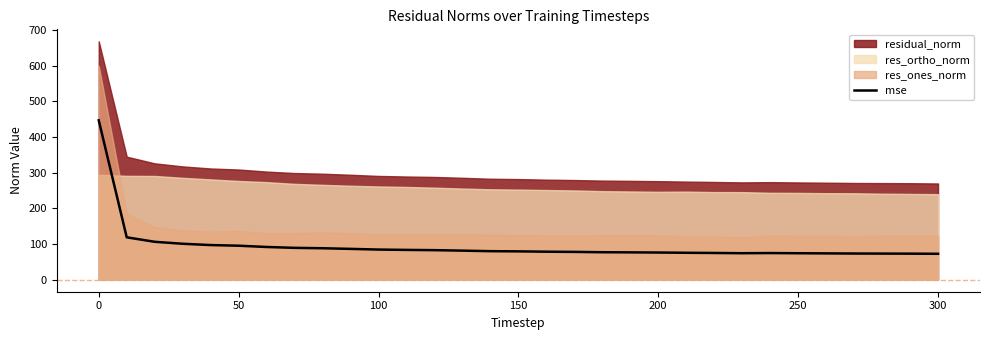

What is the maximum value for mse?

446.9